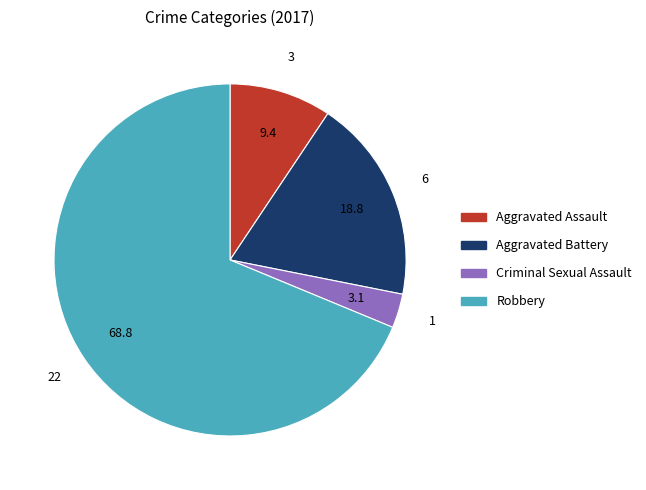

Rank the categories by value from highest to lowest.

Robbery, Aggravated Battery, Aggravated Assault, Criminal Sexual Assault